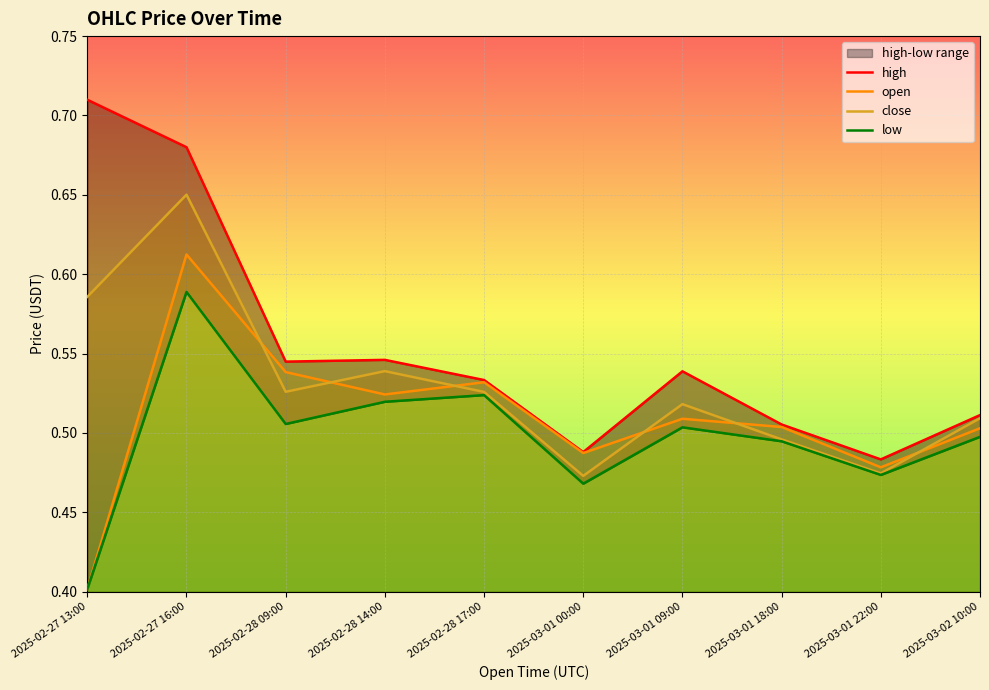

How many close values are between 0 and 1?

10